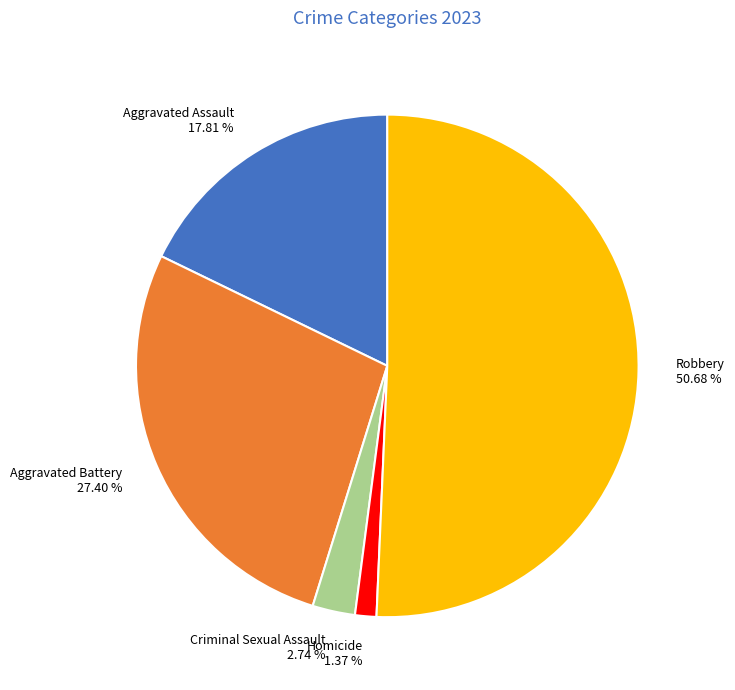

What portion of the pie excludes Criminal Sexual Assault?

97.3%